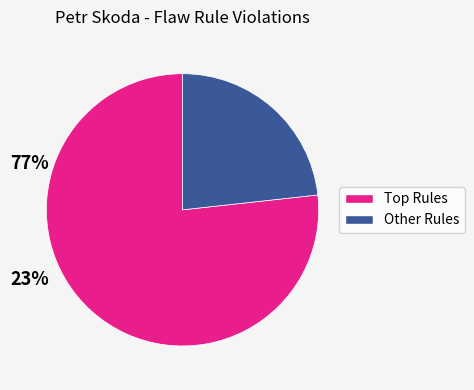

Is there a majority slice in this chart?

Yes